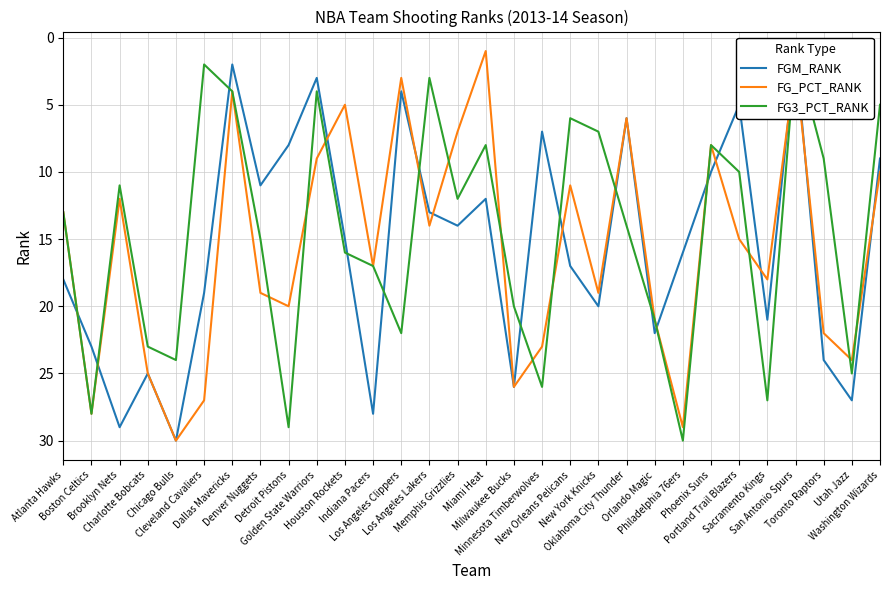

Which series has the largest range (max minus min)?

FGM_RANK